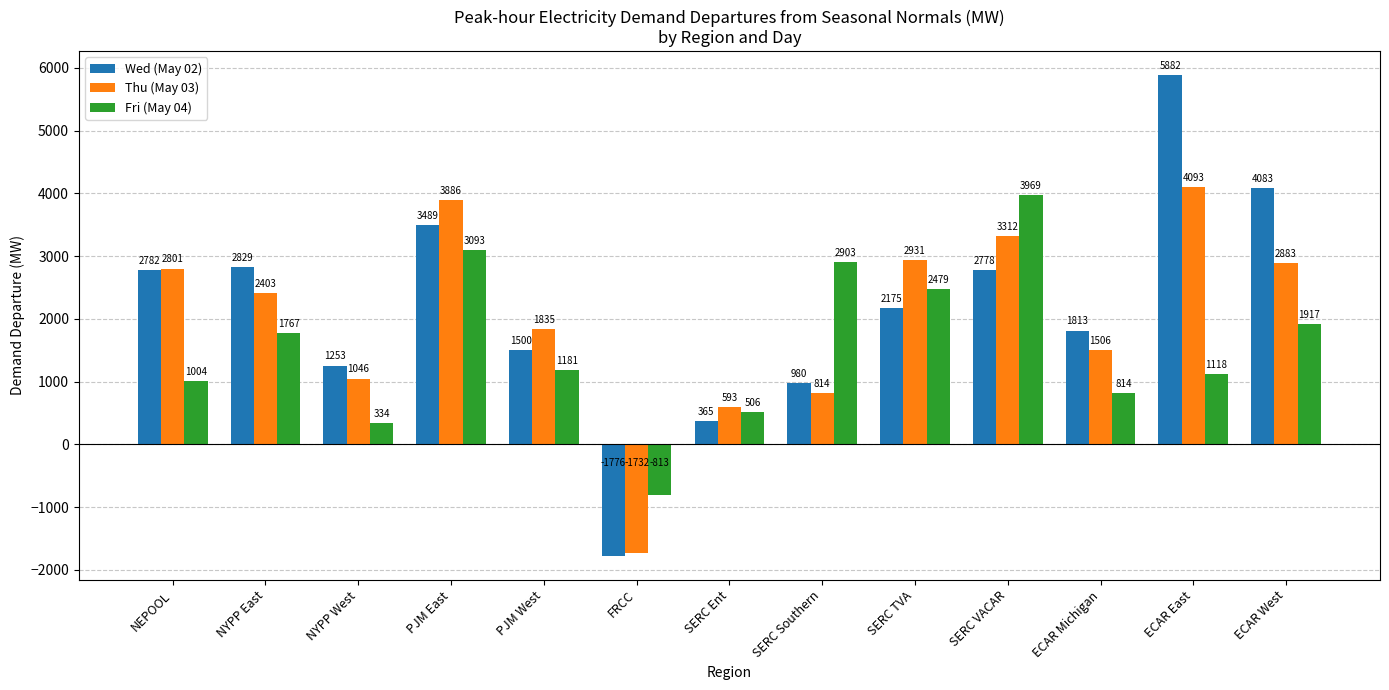

How many values in the Thu (May 03) series are below 2403?

6